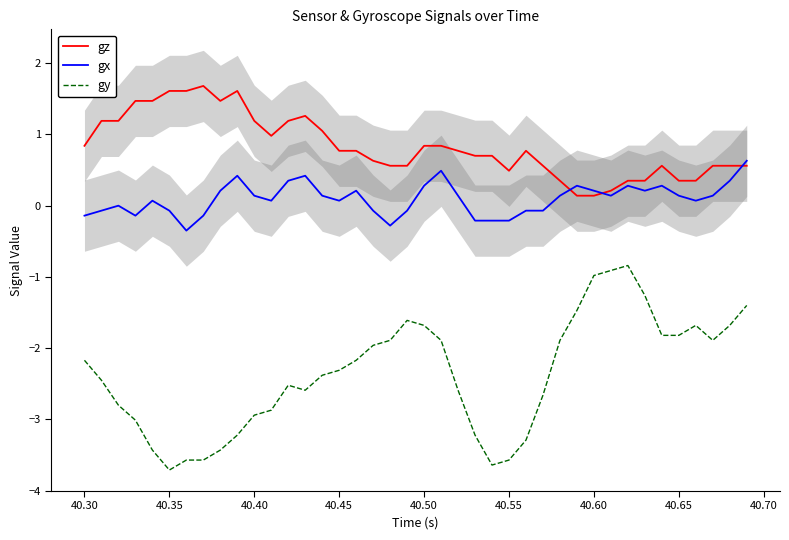

True or false: gx and gz intersect in this chart.

True